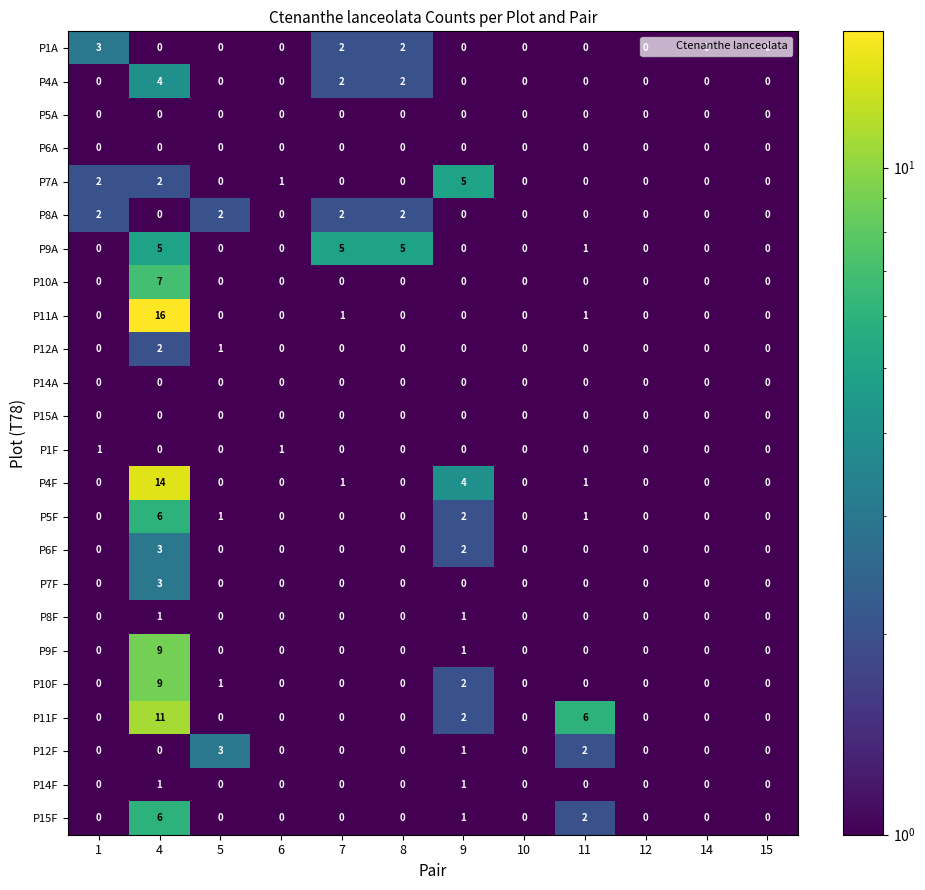

What is the difference between the maximum and minimum values in the P10F series?

9